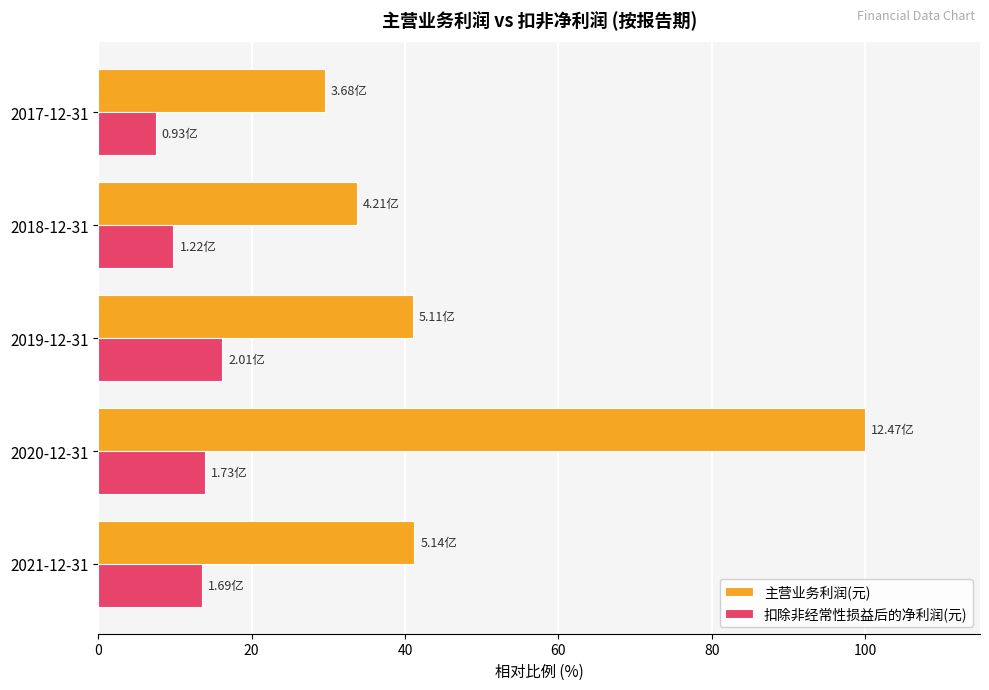

What is the sum of all 扣除非经常性损益后的净利润(元) values?

60.9